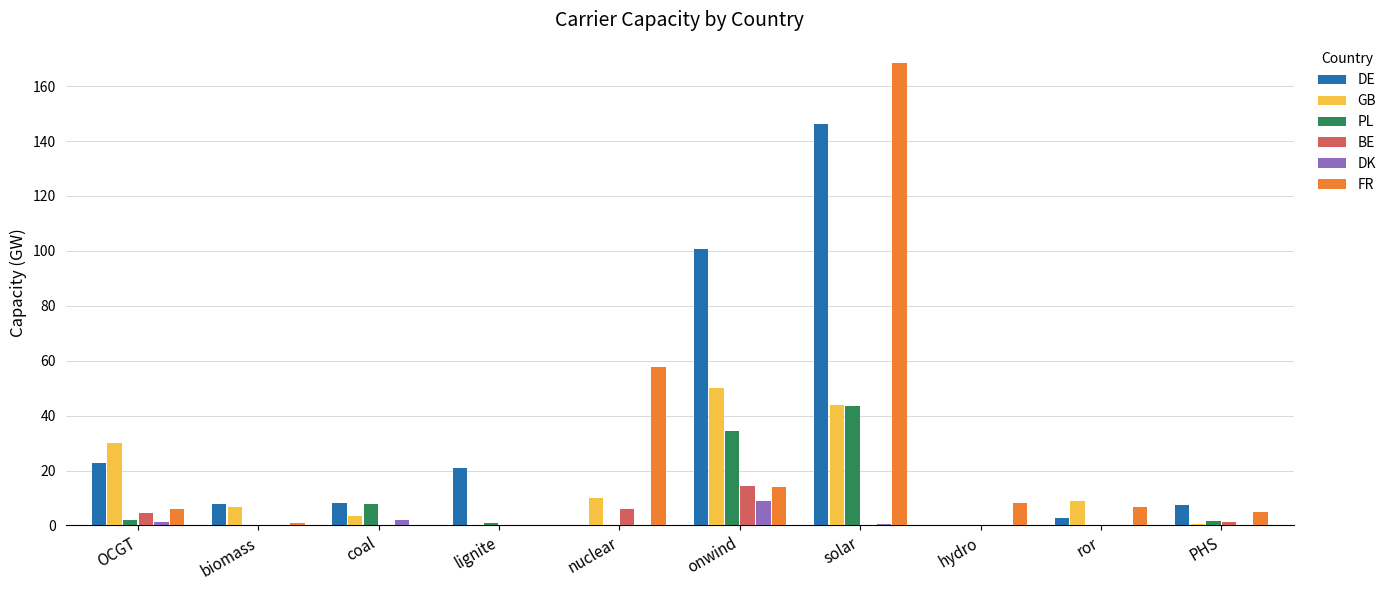

Count the number of categories in the chart.

10